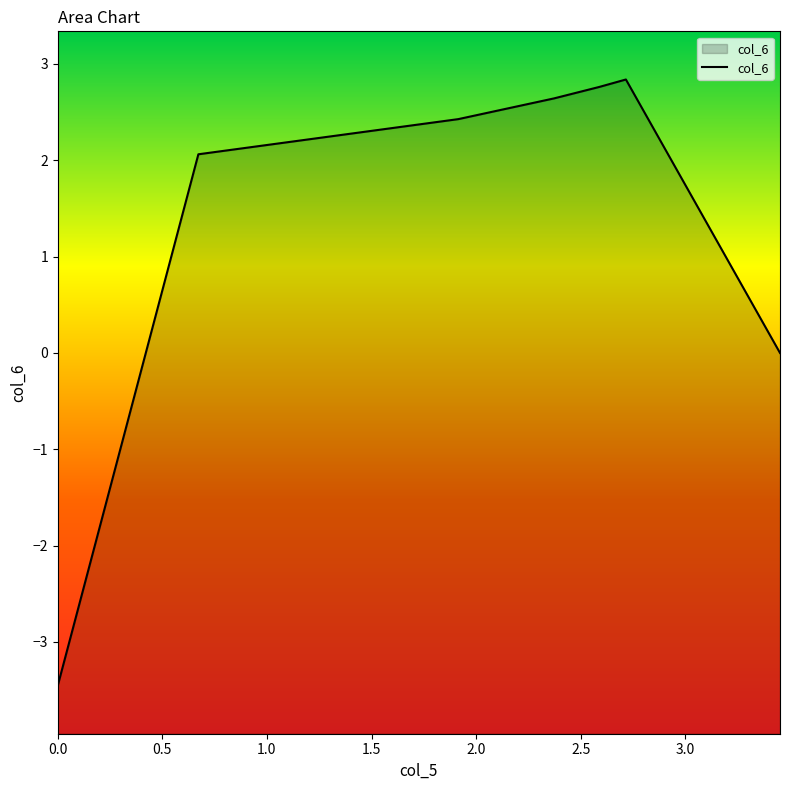

Where is the data nearest to the value 0?

6